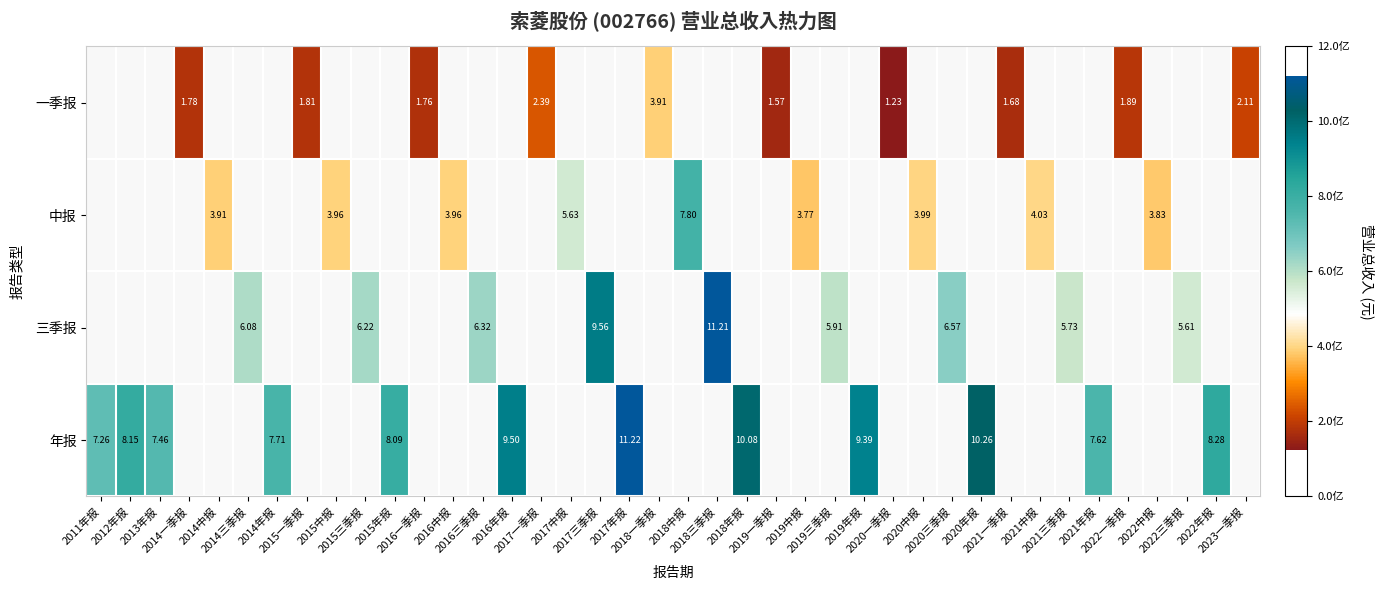

How many distinct data groups are displayed?

4